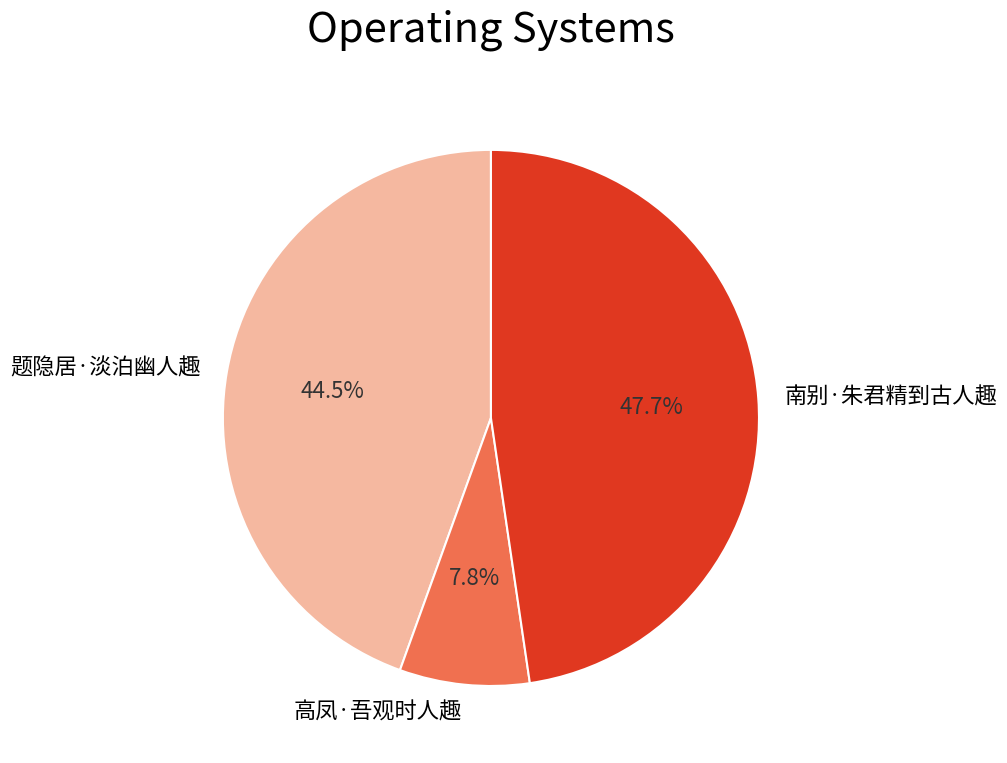

To the nearest percent, what percentage of the pie is 南别·朱君精到古人趣?

48%